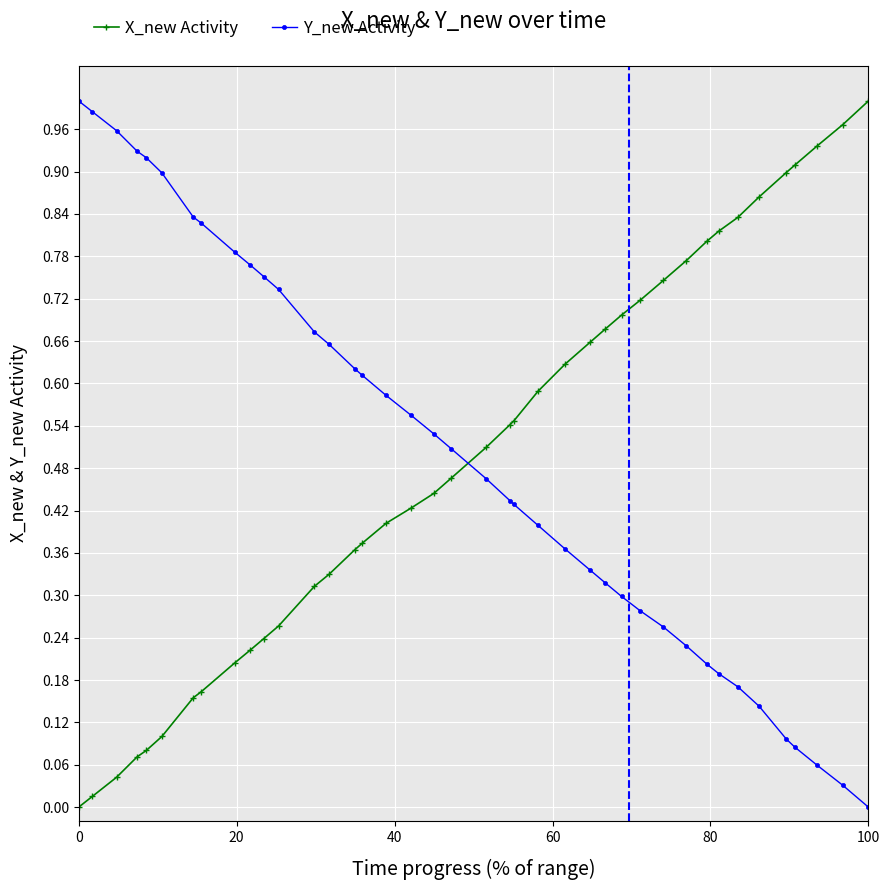

Which series ends up on top after the final intersection of X_new Activity and Y_new Activity?

X_new Activity